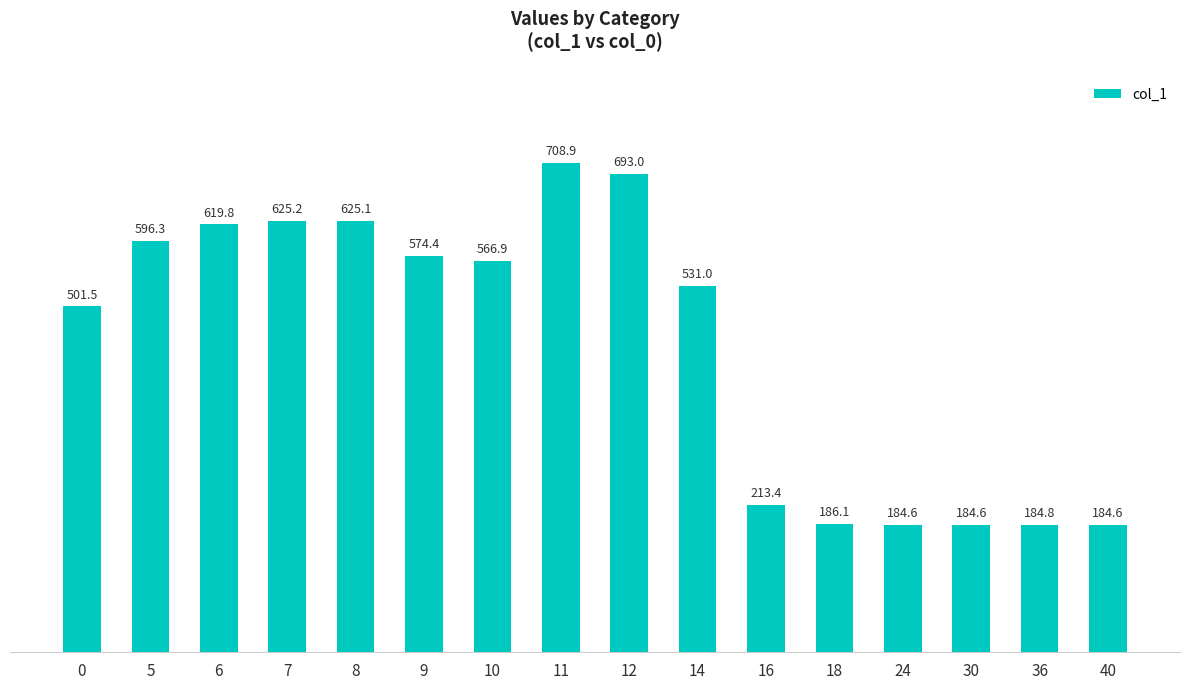

True or false: the data shows 62.2 at 36.

False